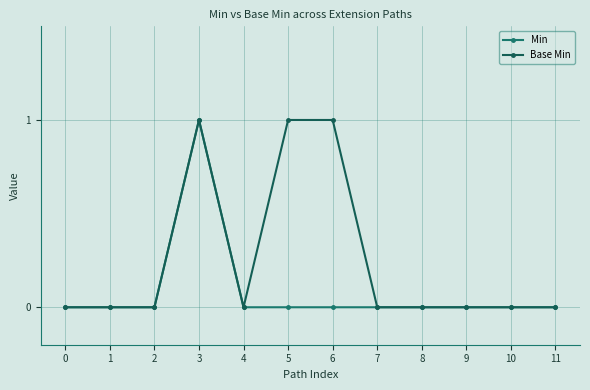

What is the difference between the highest and lowest values at 6?

1